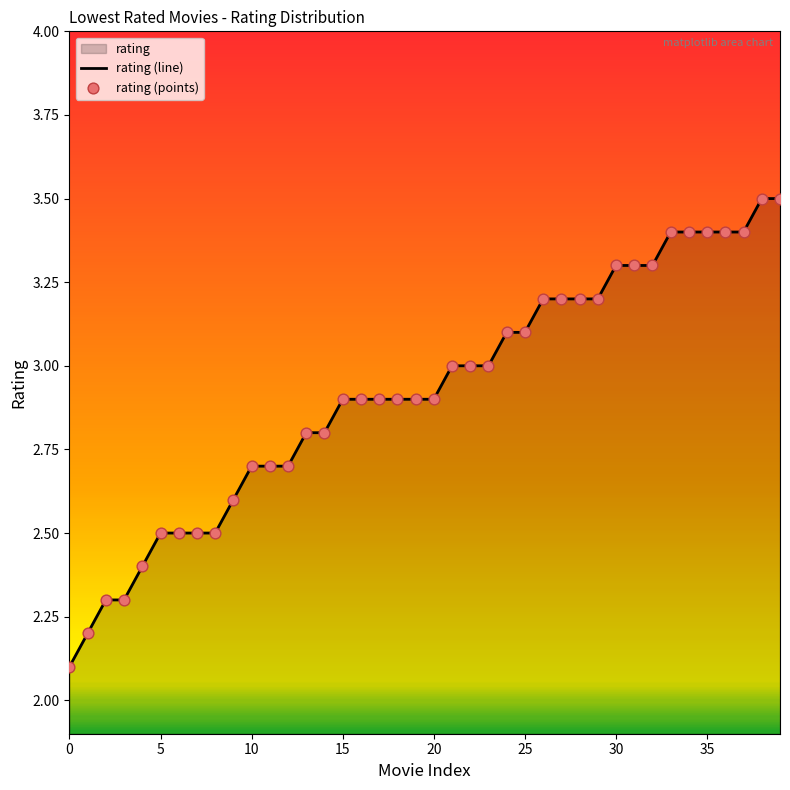

Which series has the largest total across all categories?

rating (line)